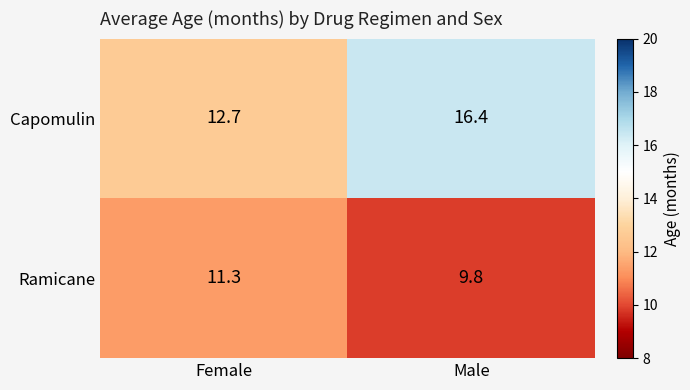

Which category has the highest value across all series?

Male